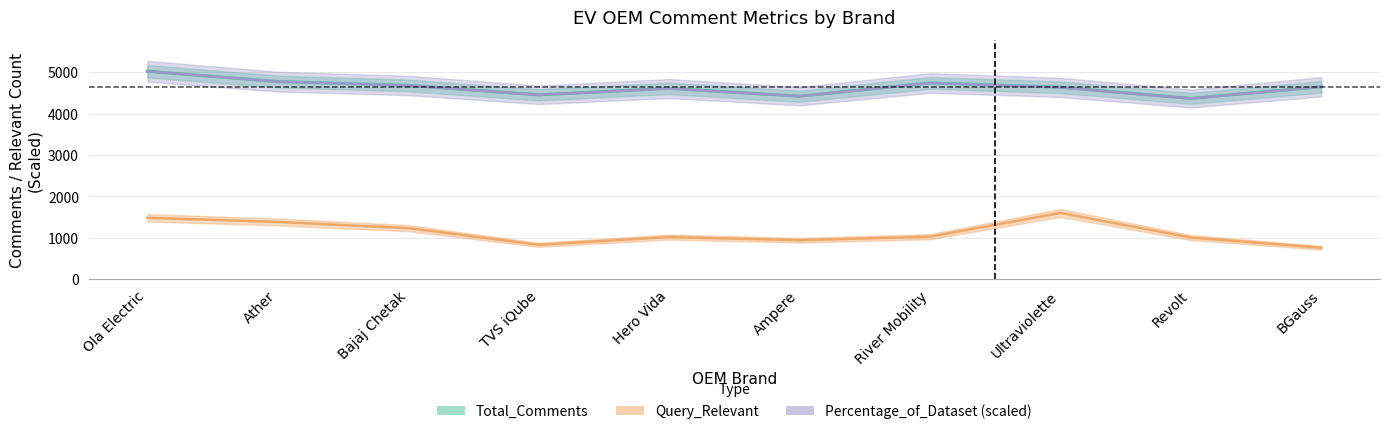

What is the difference between the maximum and minimum values in the Total_Comments series?

655.0